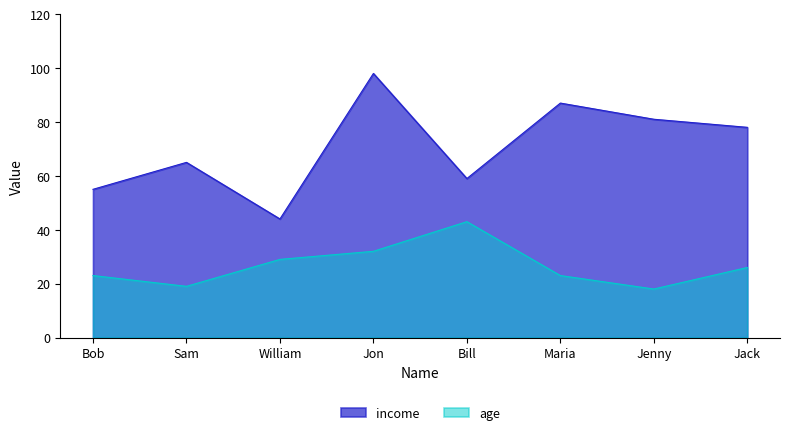

True or false: age and income intersect in this chart.

False